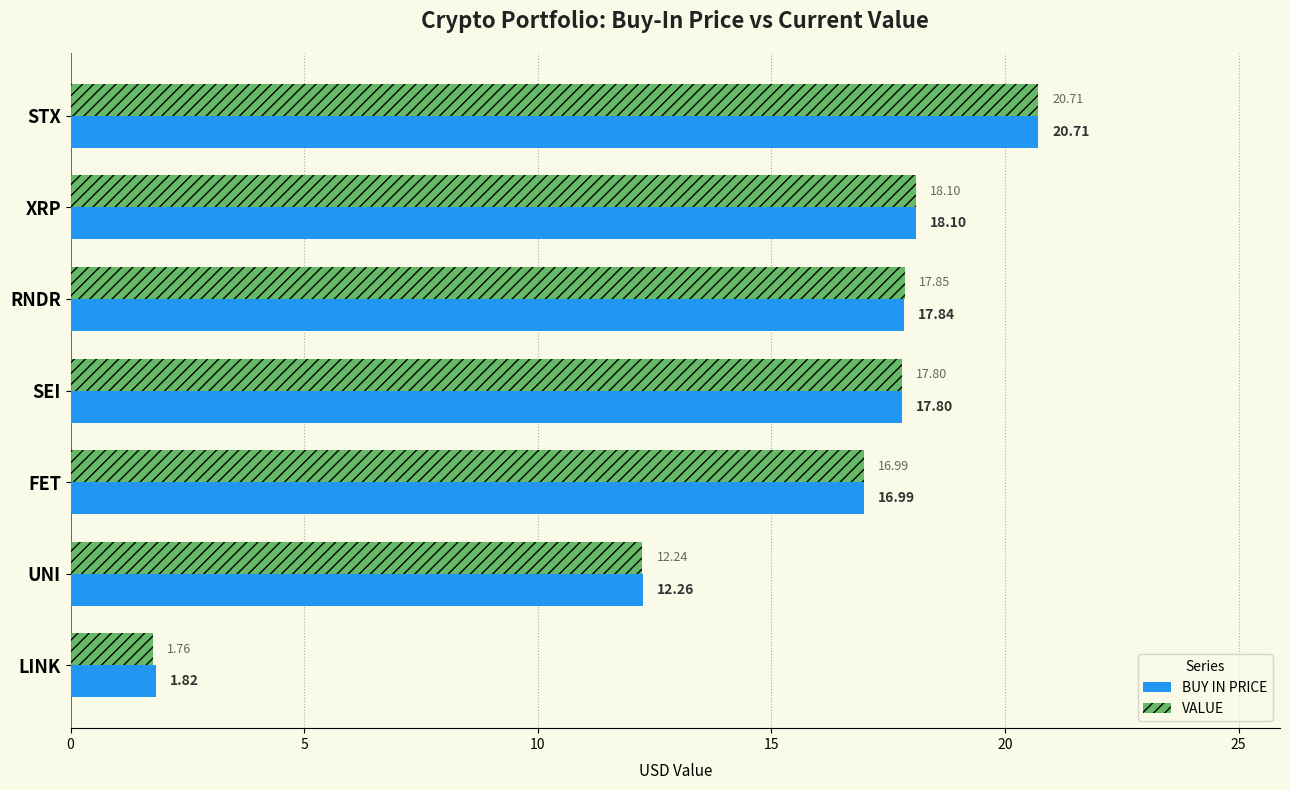

What is the difference between the VALUE values at STX and UNI?

8.5